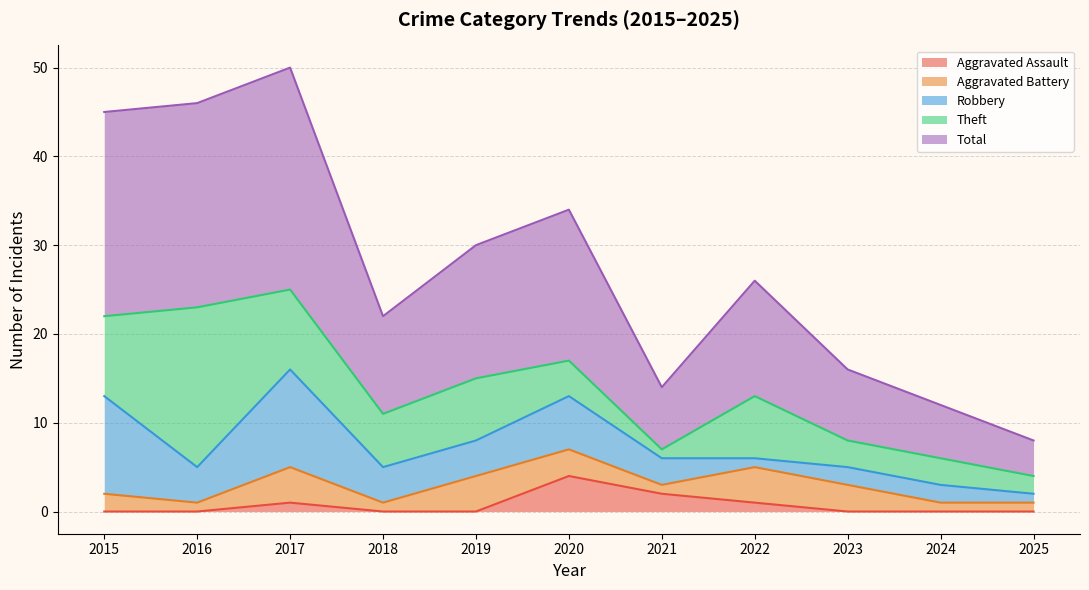

How many data points in Theft are above 6?

5